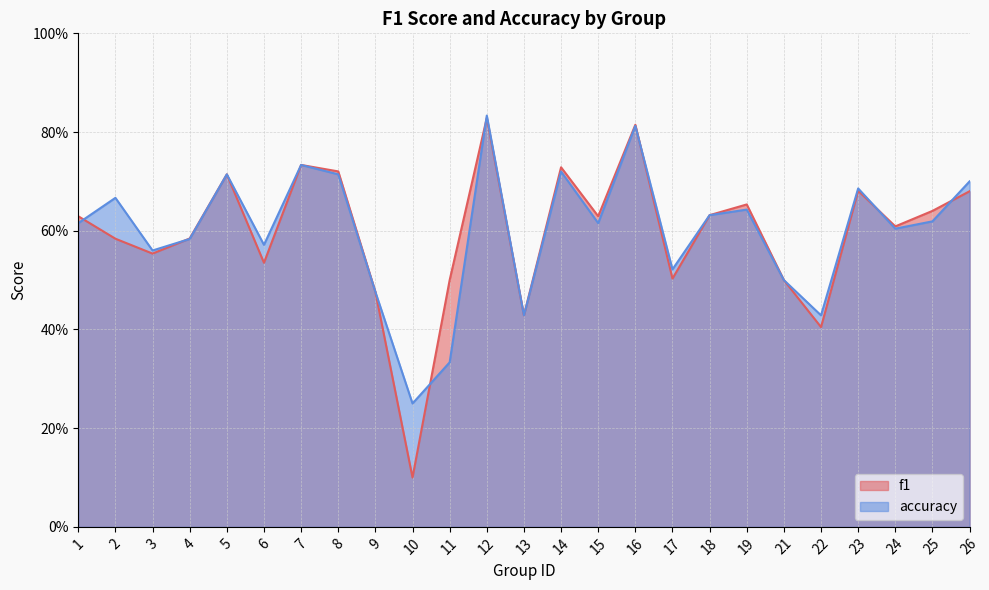

At which category does f1 reach its first local valley?

3